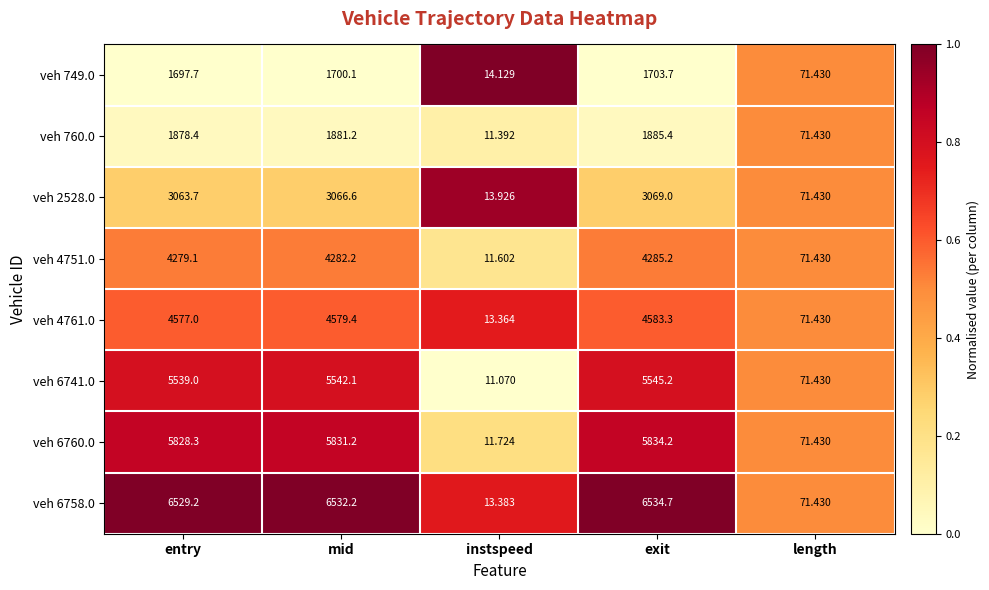

What is the total value across all series at exit?

33440.7